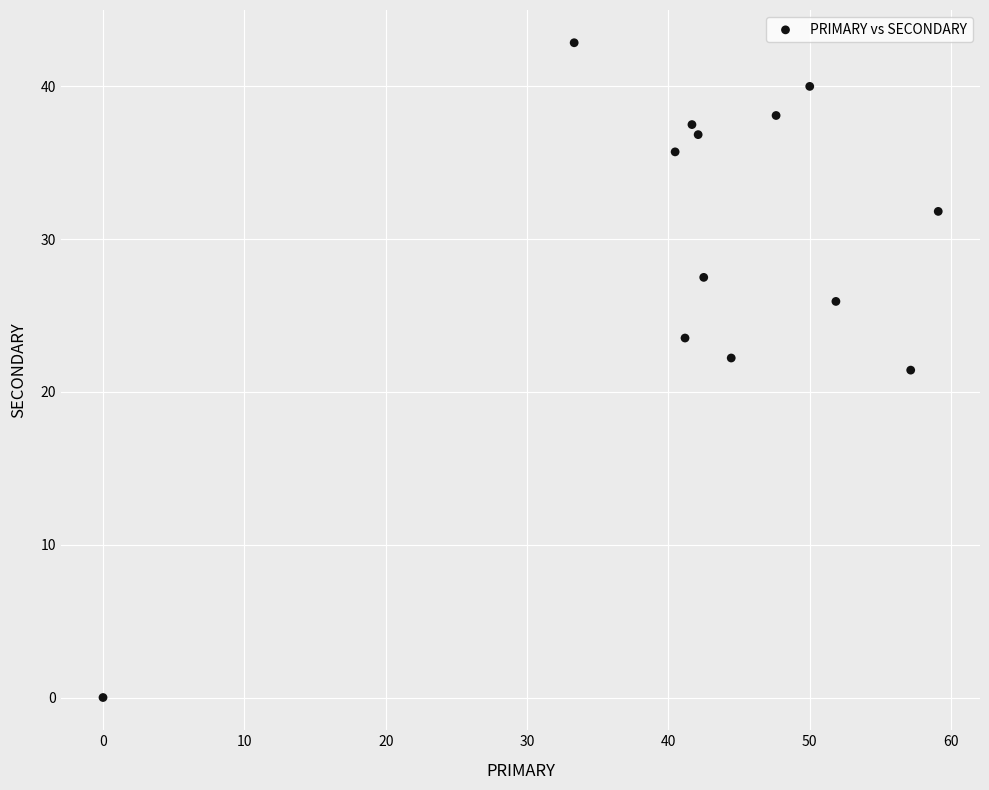

What is the range of X values (max minus min)?

59.1